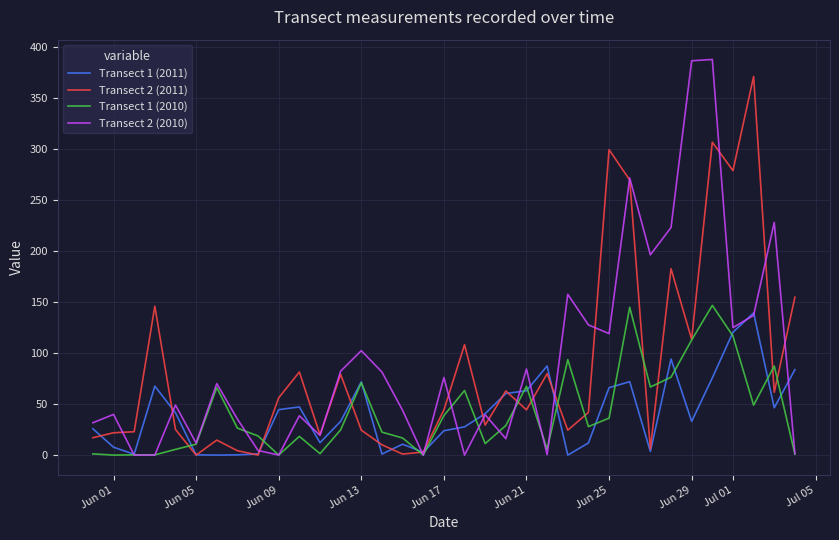

The value of Transect 1 (2010) at Jun 29 is 112.9. True or false?

True